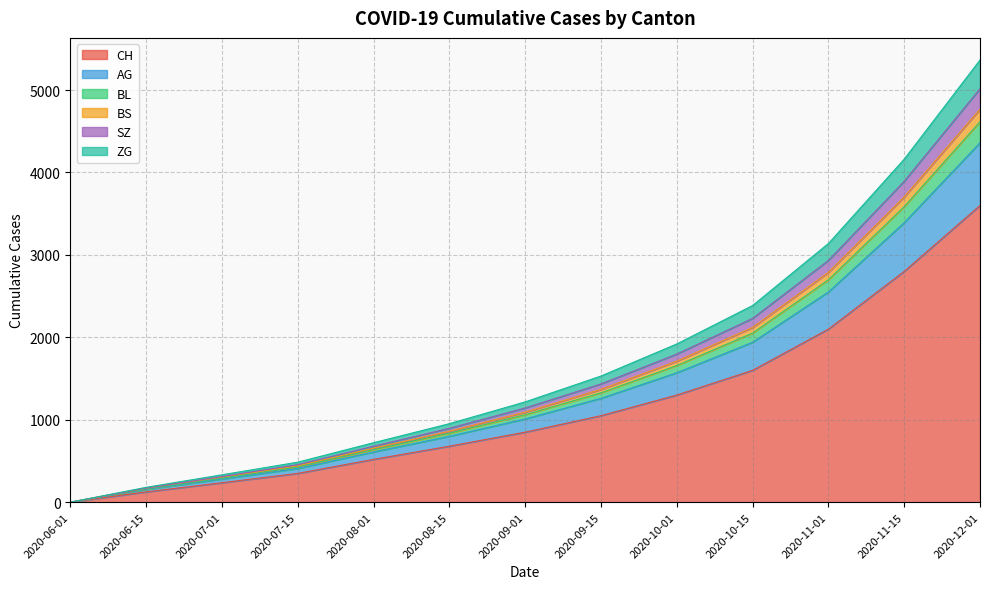

True or false: CH and ZG cross at least once.

False